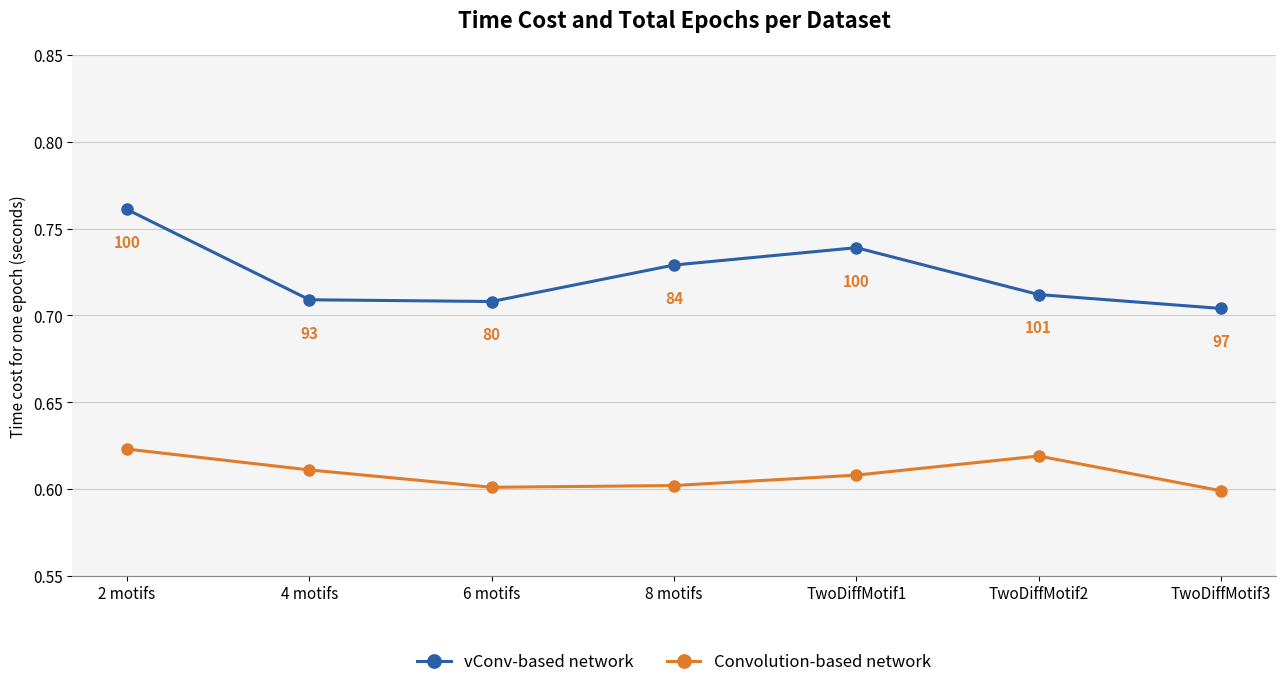

True or false: Convolution-based network and vConv-based network intersect in this chart.

False